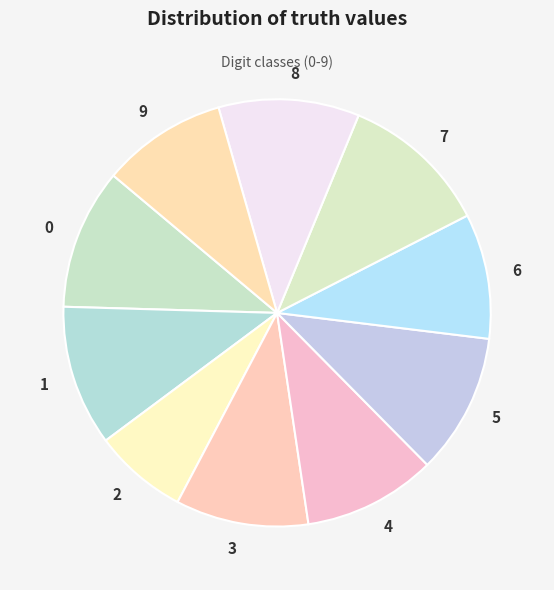

What is the ratio of the value at 2 to the value at 4?

0.7